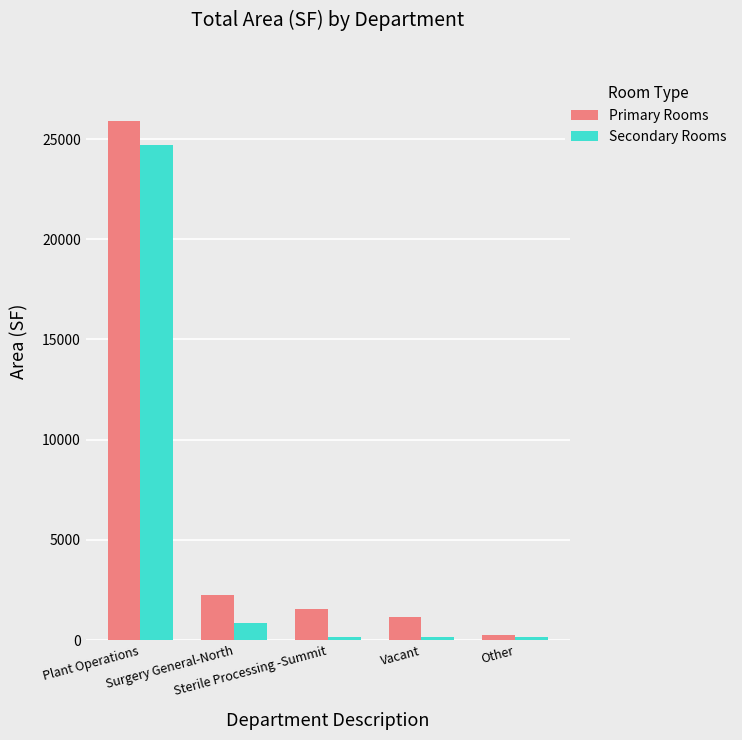

What is the smallest value displayed?

145.0